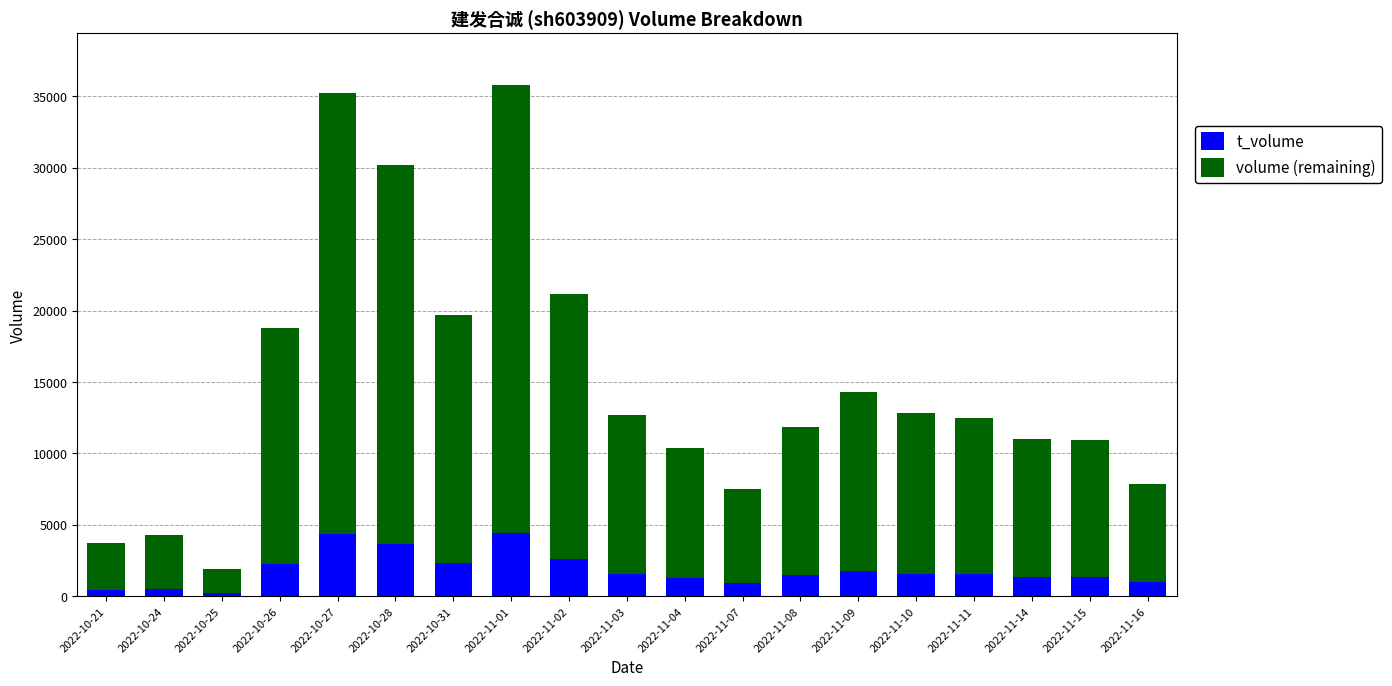

The value of t_volume at 2022-10-28 is 5001. True or false?

False